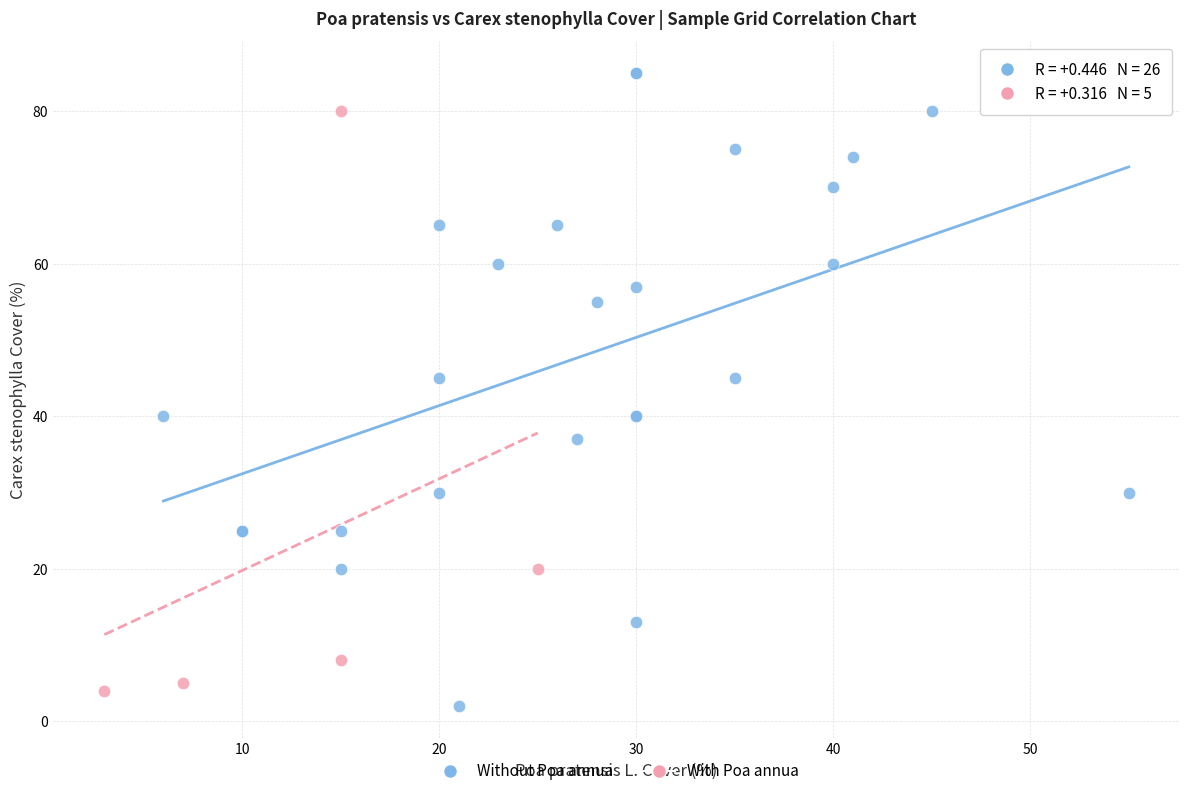

Which series contains the highest Y value?

Without Poa annua